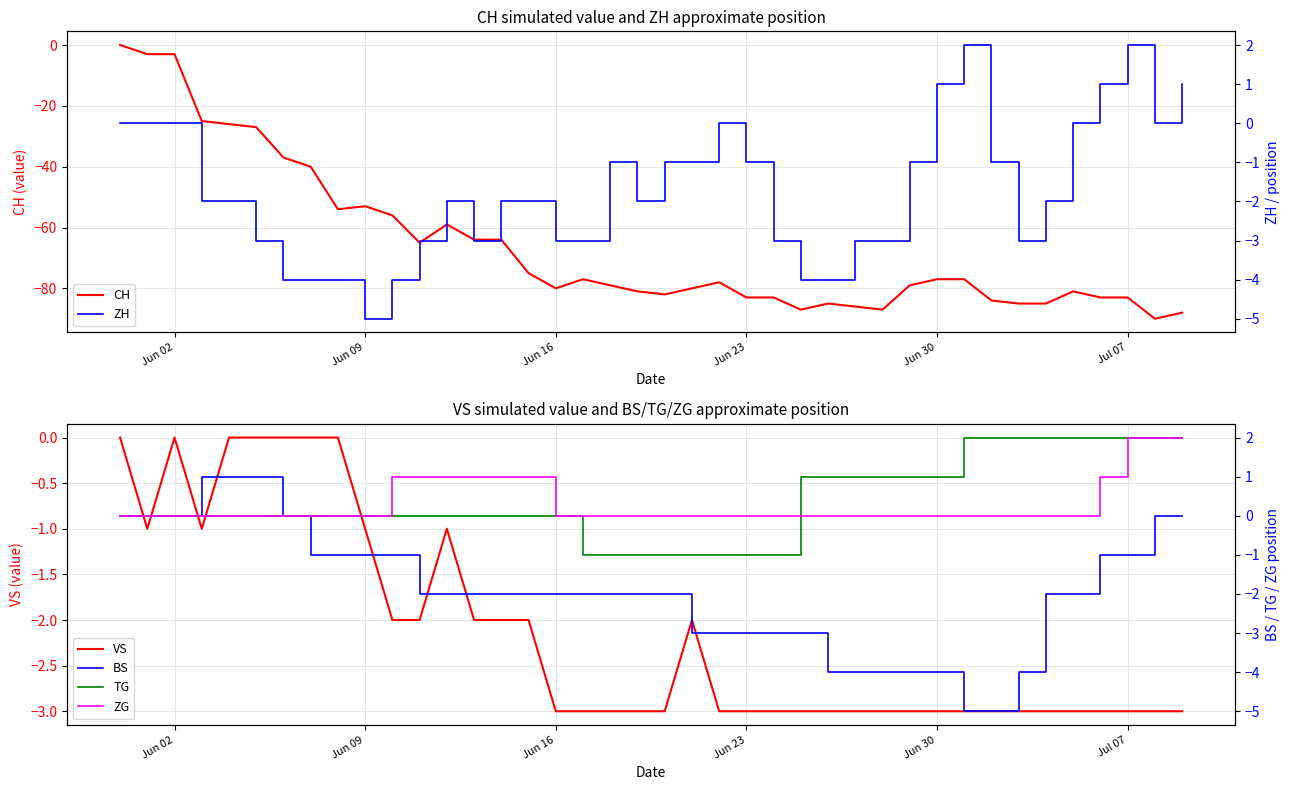

What is the maximum value shown in the chart?

2